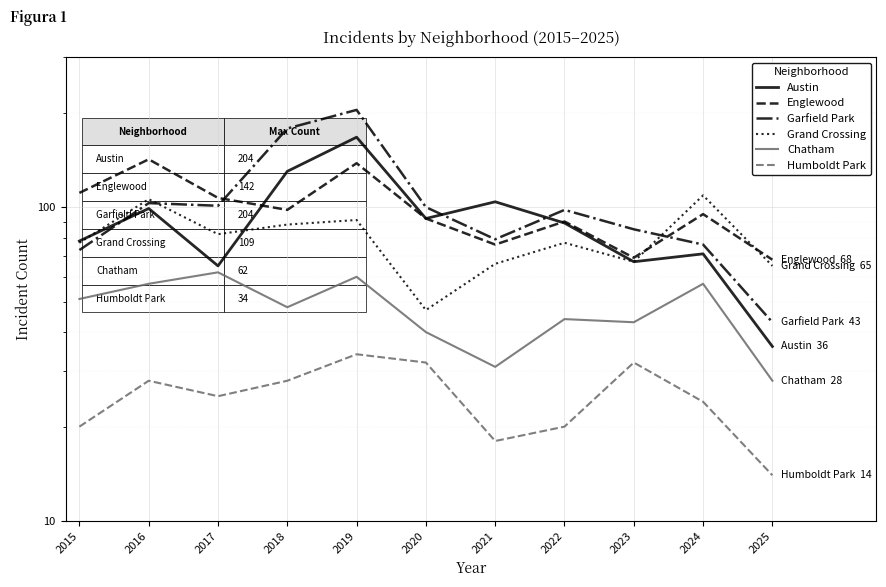

At which category is the sum across all series the highest?

2019